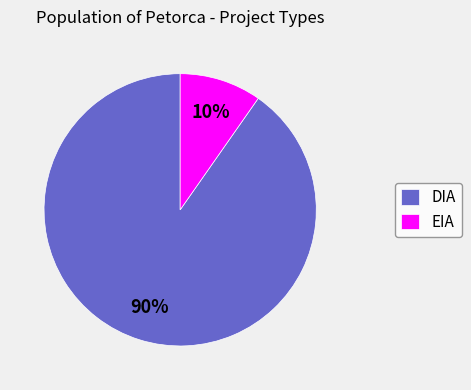

To the nearest percent, what percentage of the pie is DIA?

90%